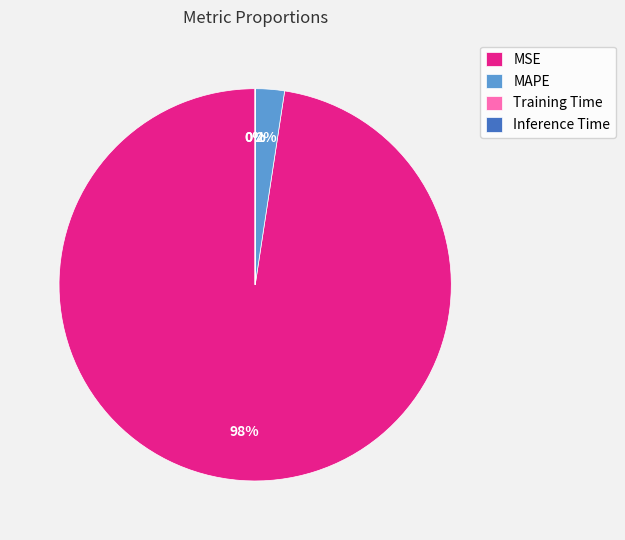

What is the largest slice in the pie chart?

MSE